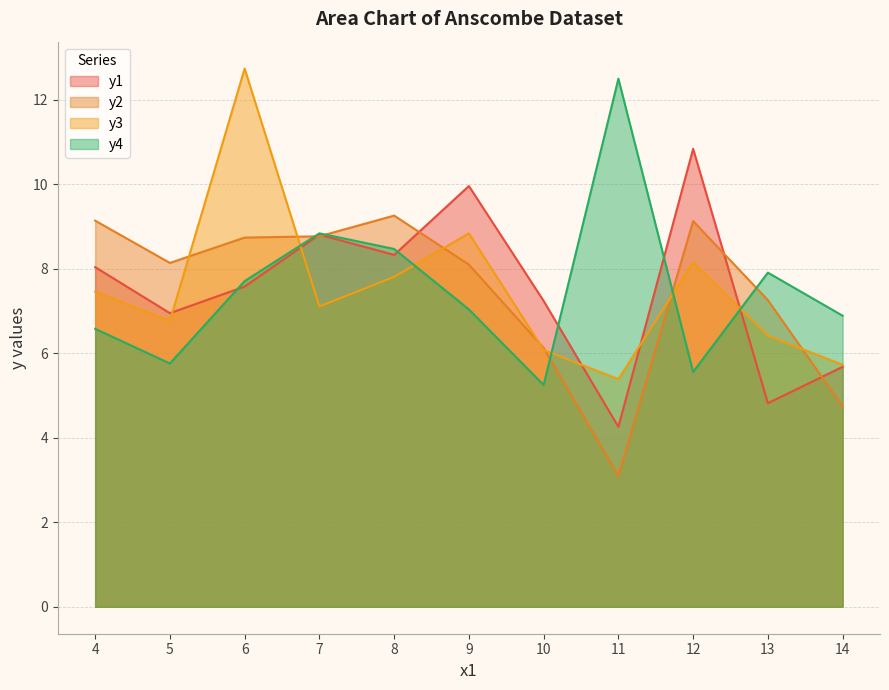

Reading left to right, transcribe all the data shown in this chart.

y1: 8.0	7.0	7.6	8.8	8.3	10.0	7.2	4.3	10.8	4.8	5.7
y2: 9.1	8.1	8.7	8.8	9.3	8.1	6.1	3.1	9.1	7.3	4.7
y3: 7.5	6.8	12.7	7.1	7.8	8.8	6.1	5.4	8.2	6.4	5.7
y4: 6.6	5.8	7.7	8.8	8.5	7.0	5.2	12.5	5.6	7.9	6.9